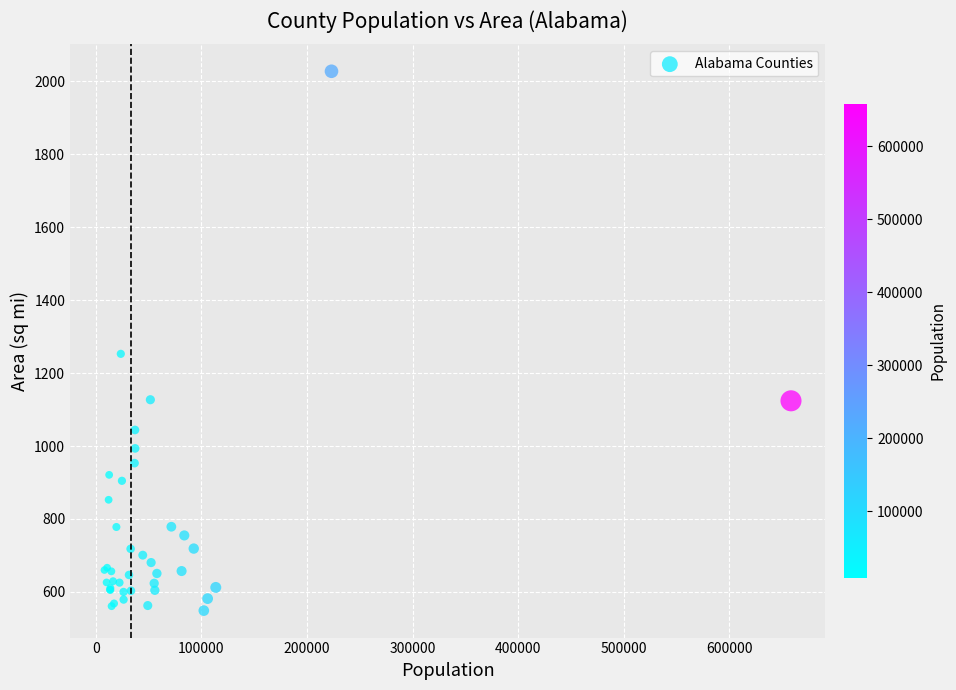

What Y value in the scatter plot is closest to 1287?

1252.6